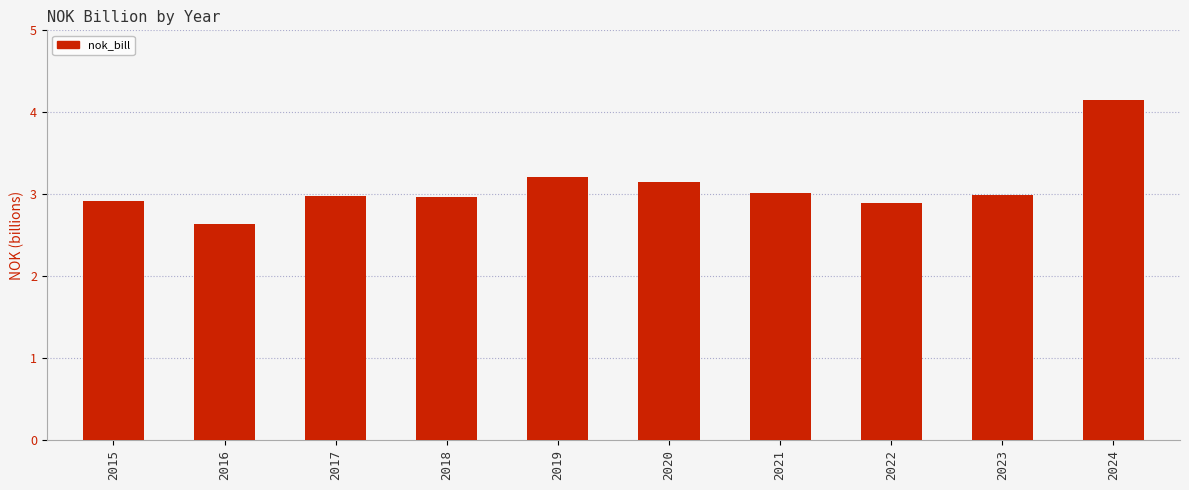

Reading left to right, transcribe all the data shown in this chart.

2.9	2.6	3.0	3.0	3.2	3.2	3.0	2.9	3.0	4.2